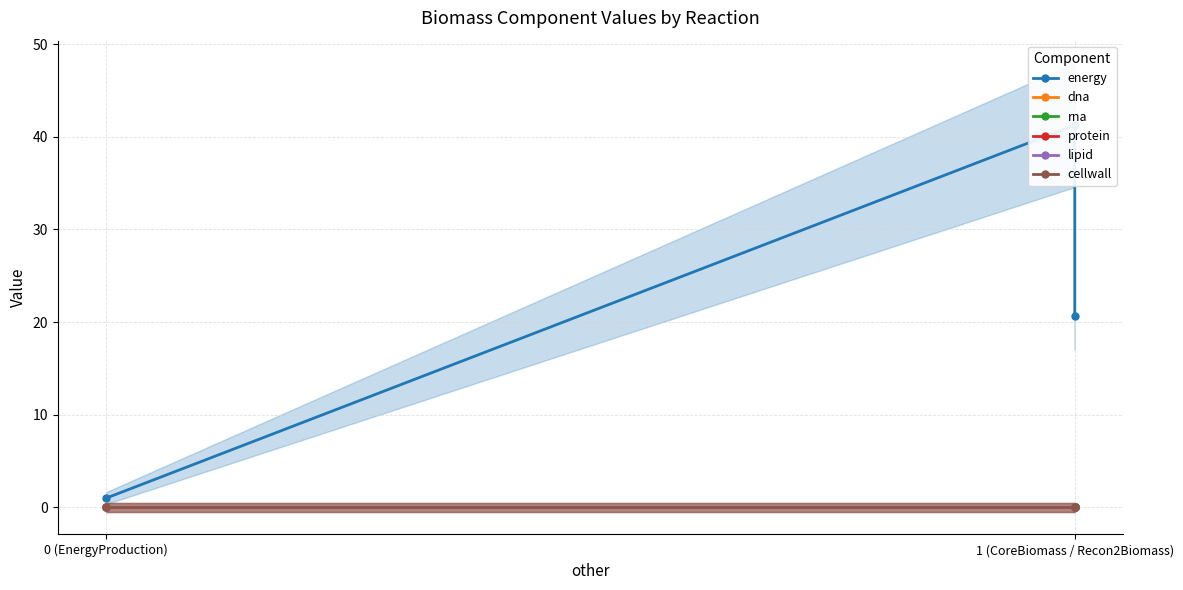

Which series has the largest total across all categories?

energy